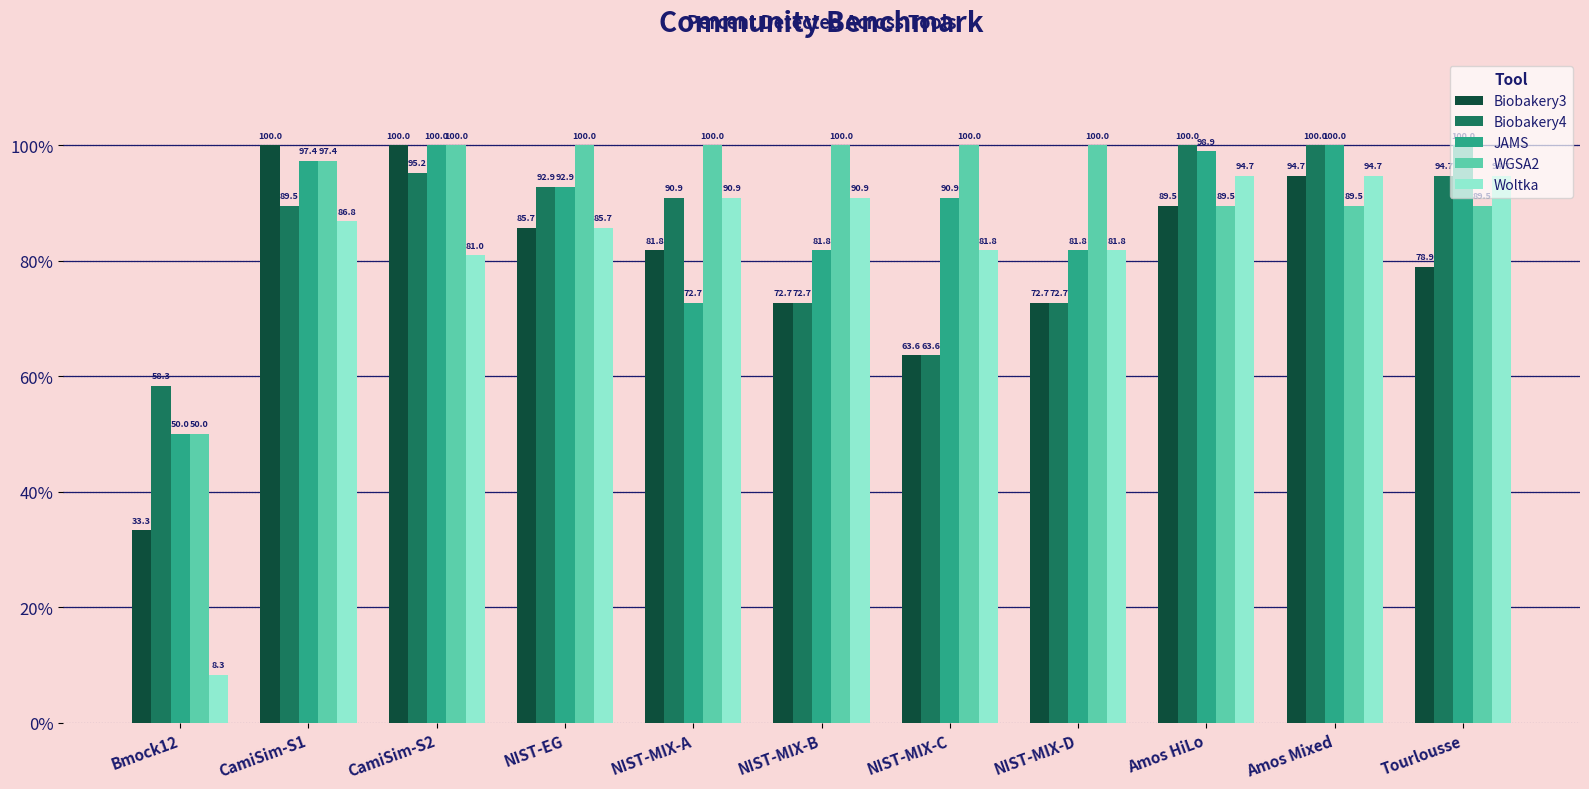

At how many categories does at least one series exceed 53?

11